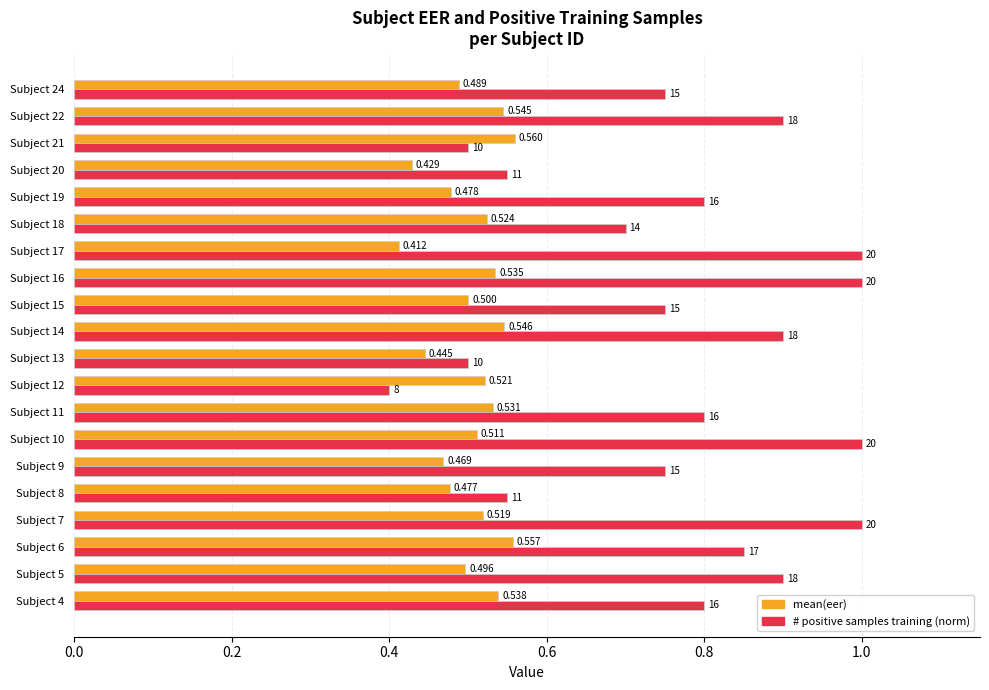

What is the minimum value shown in the chart?

0.4